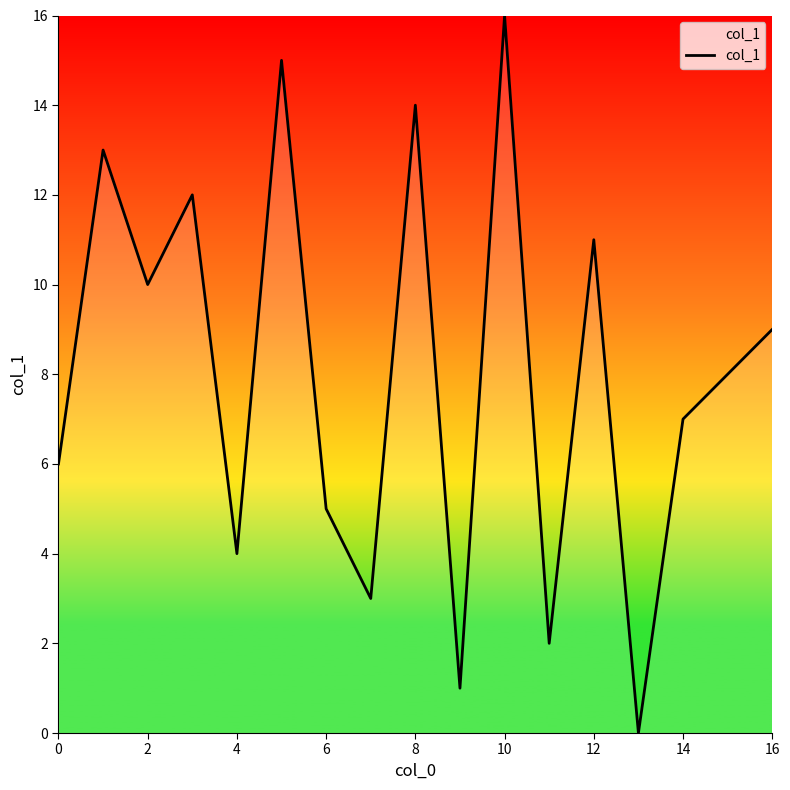

What is the maximum value shown in the chart?

16